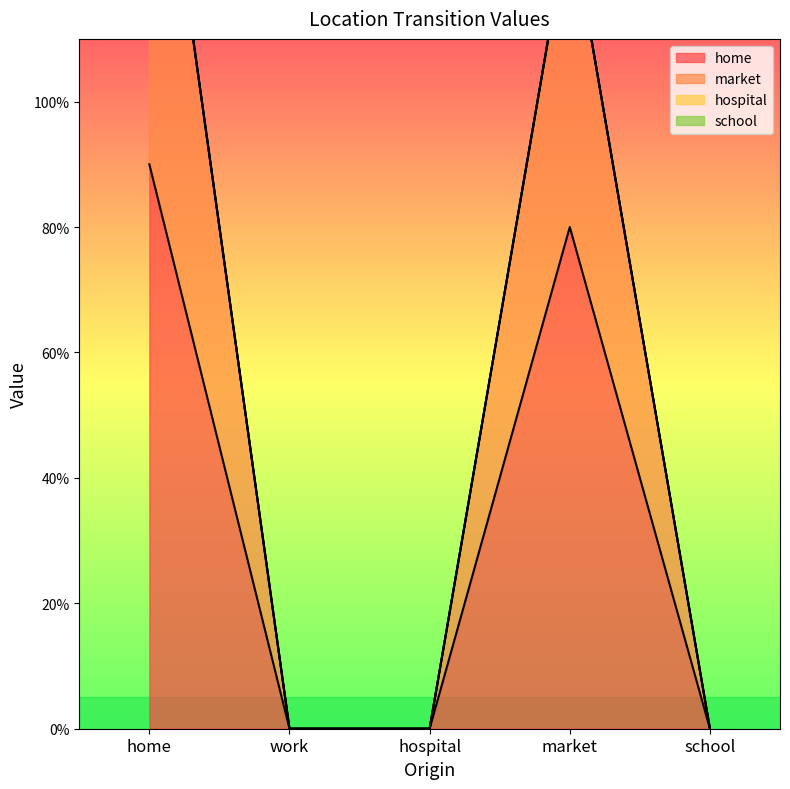

At which label is market closest to 0?

work